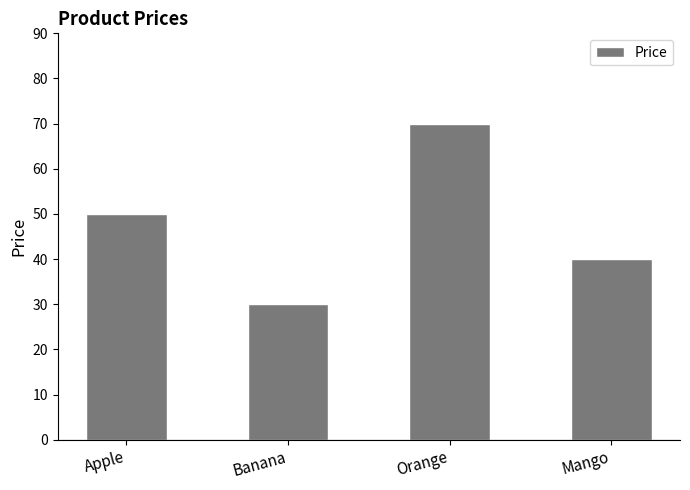

Which category has the highest value across all series?

Orange